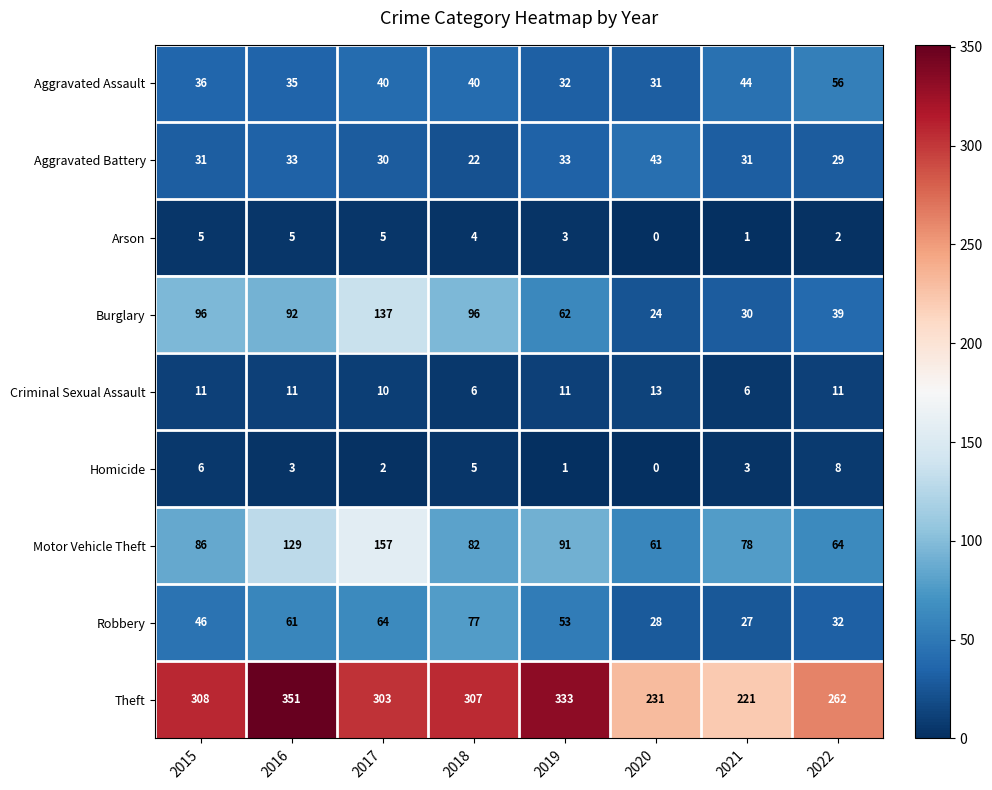

Where does the Theft series first go above 307?

2015